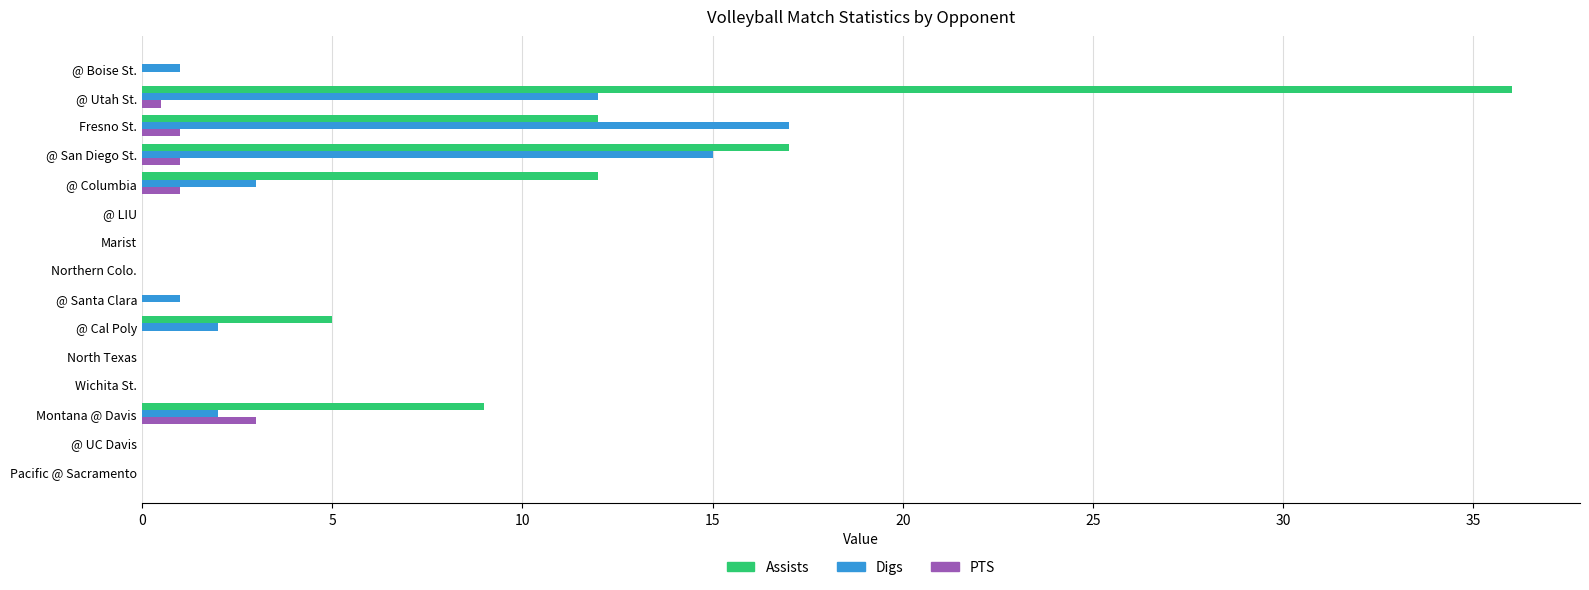

What is the sum of all PTS values?

6.5